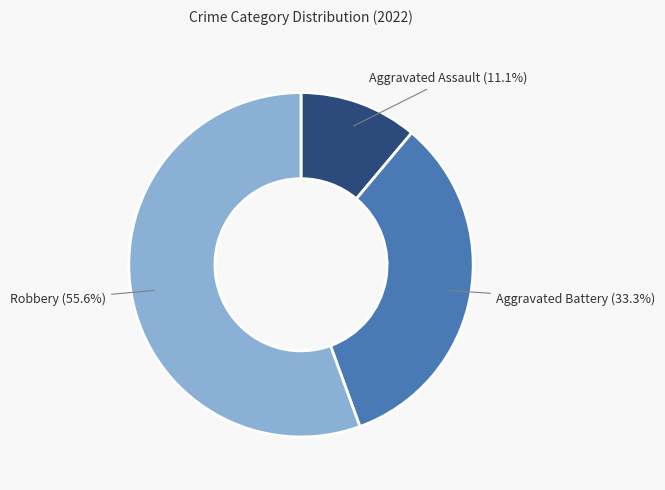

True or false: Aggravated Battery accounts for 26% of the total.

False